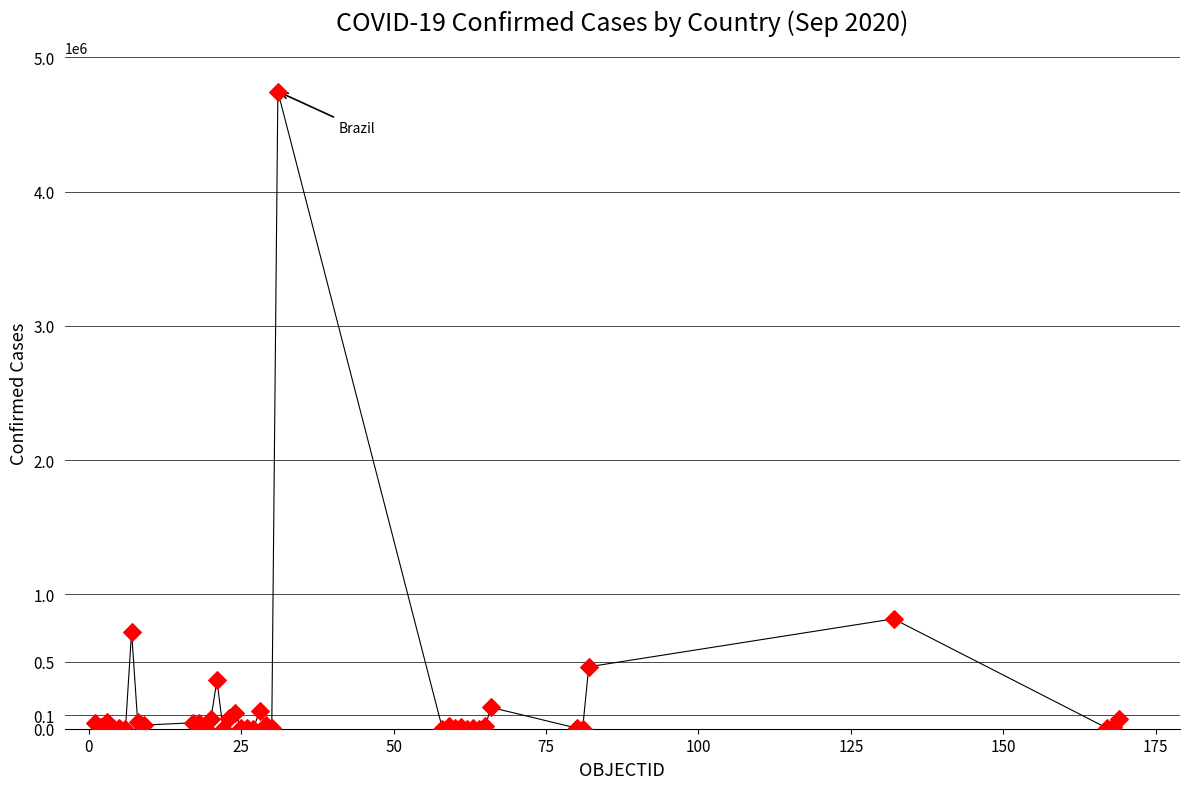

What Y value in the scatter plot is closest to 2372782?

818203